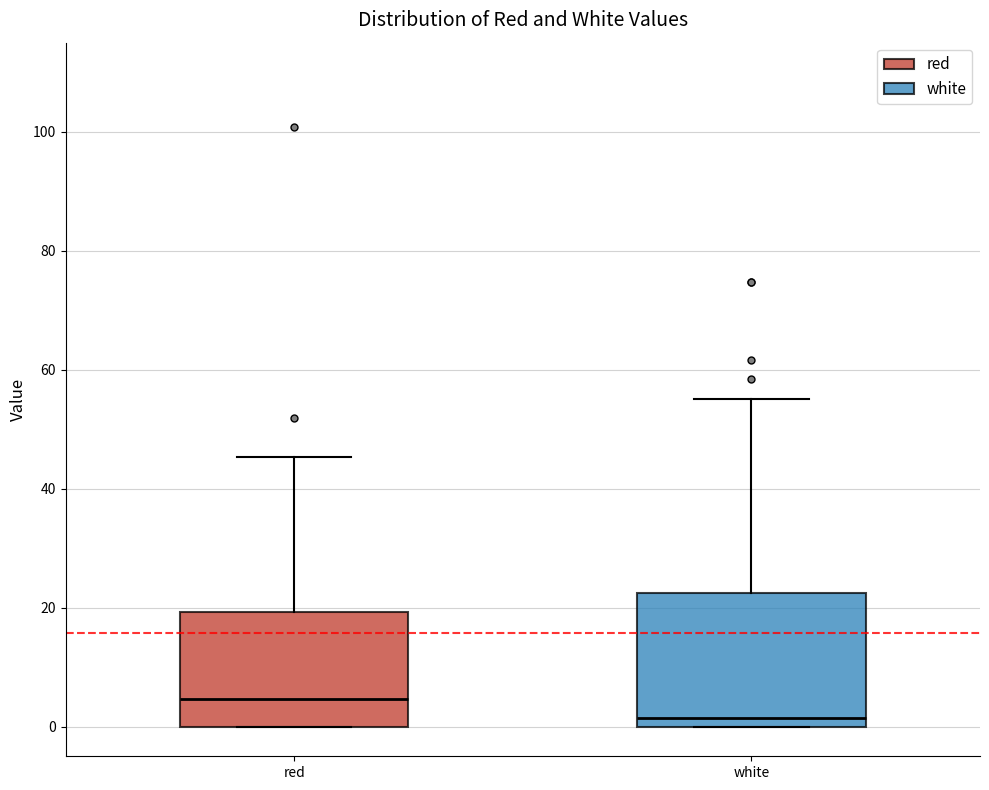

Reading left to right, read every box against the y-axis: the position of its median line, the range the box covers, and the ends of its whiskers. The values are not printed on the chart, so give them approximately, as read against the axis.

red: median 4, box 0 to 20, whiskers 0 to 46
white: median 2, box 0 to 22, whiskers 0 to 56